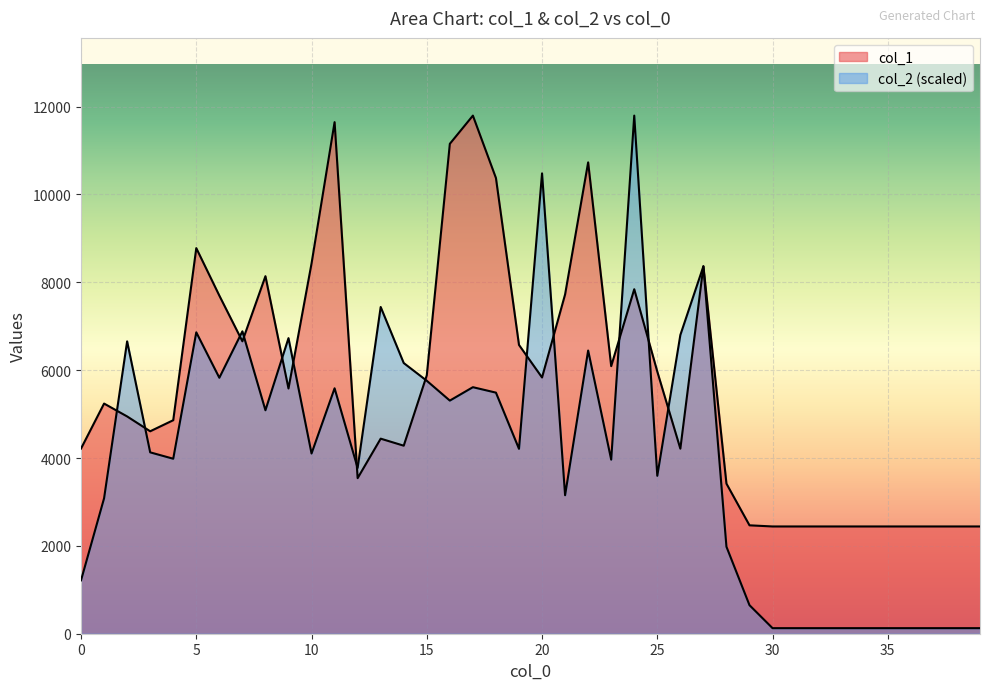

List the series in order of their peak value, lowest first.

col_1, col_2